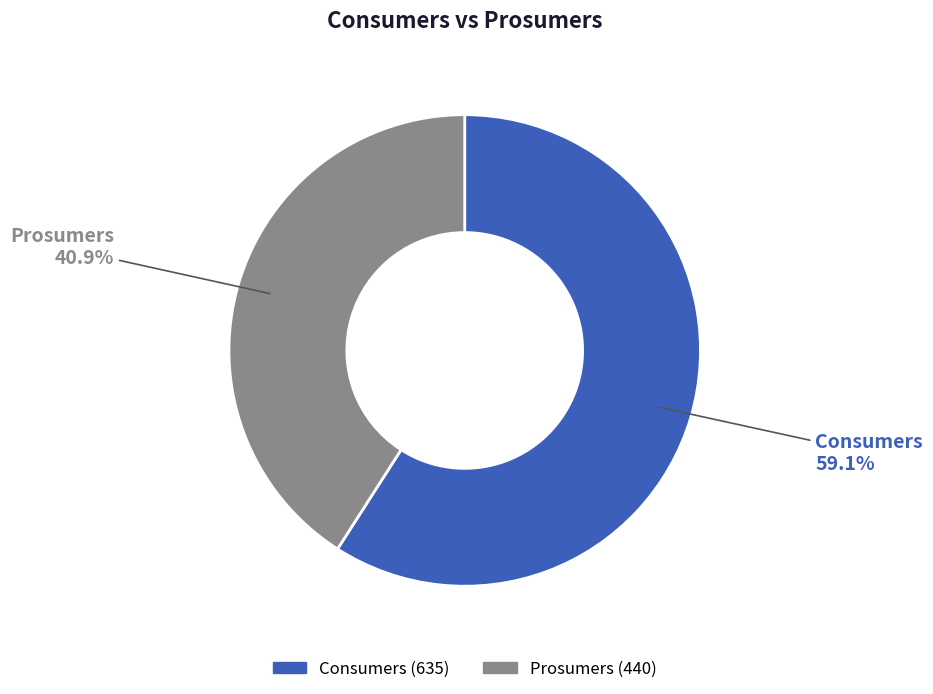

What is the total percentage of Prosumers and Consumers?

100.0%